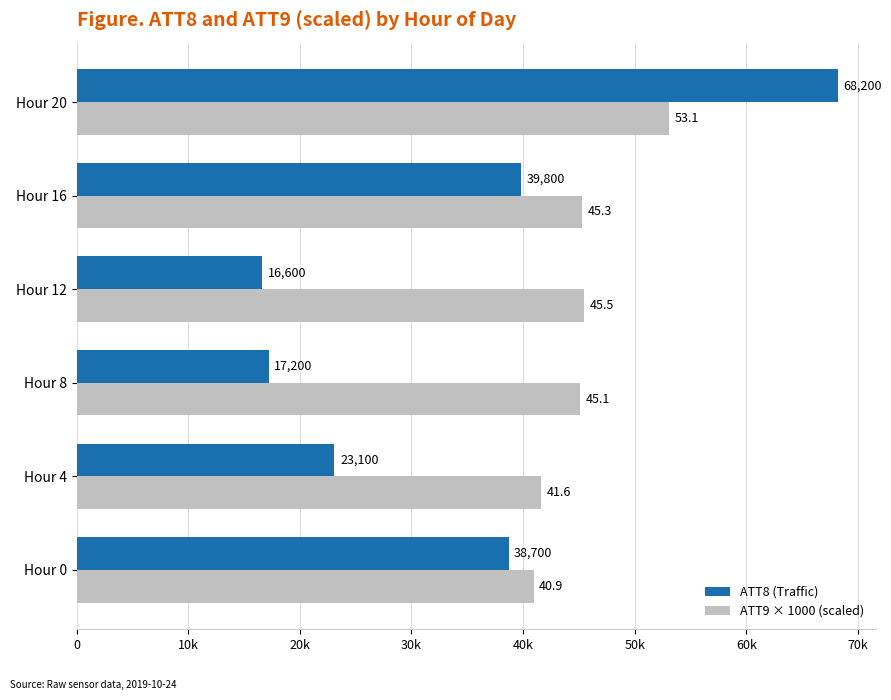

What is the maximum value shown in the chart?

68200.0